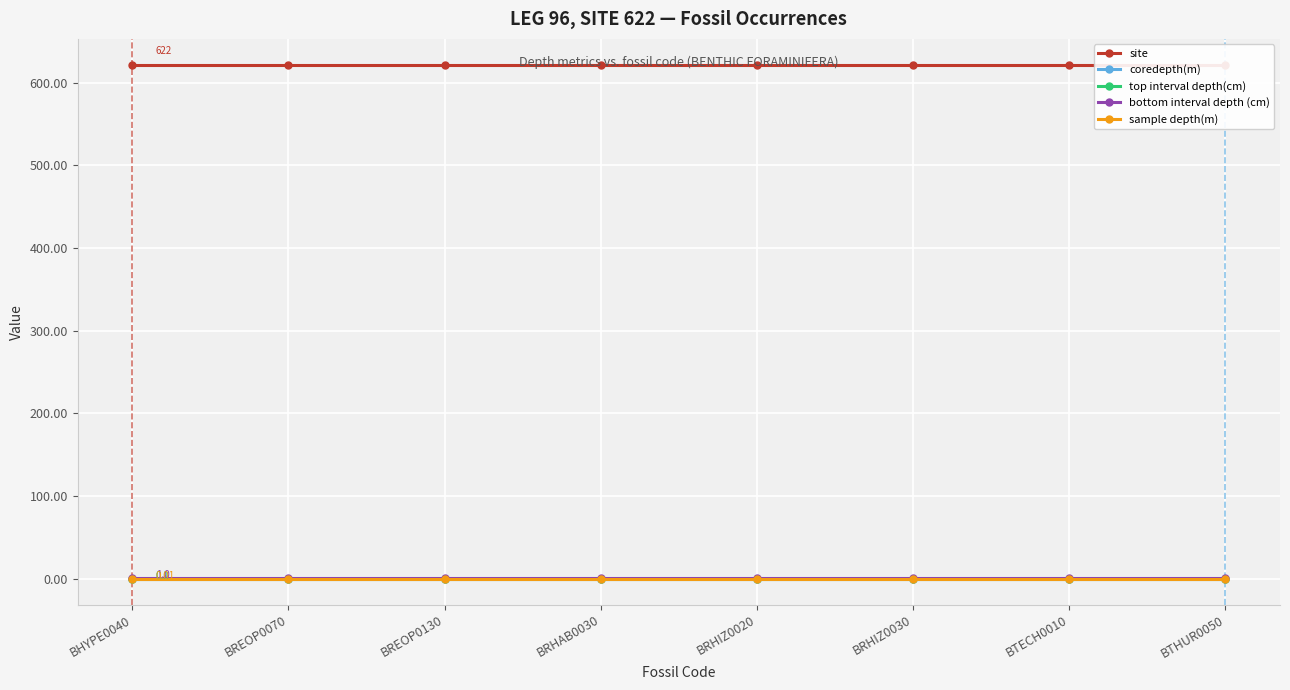

Between BREOP0070 and BTECH0010, which series saw the biggest shift?

site